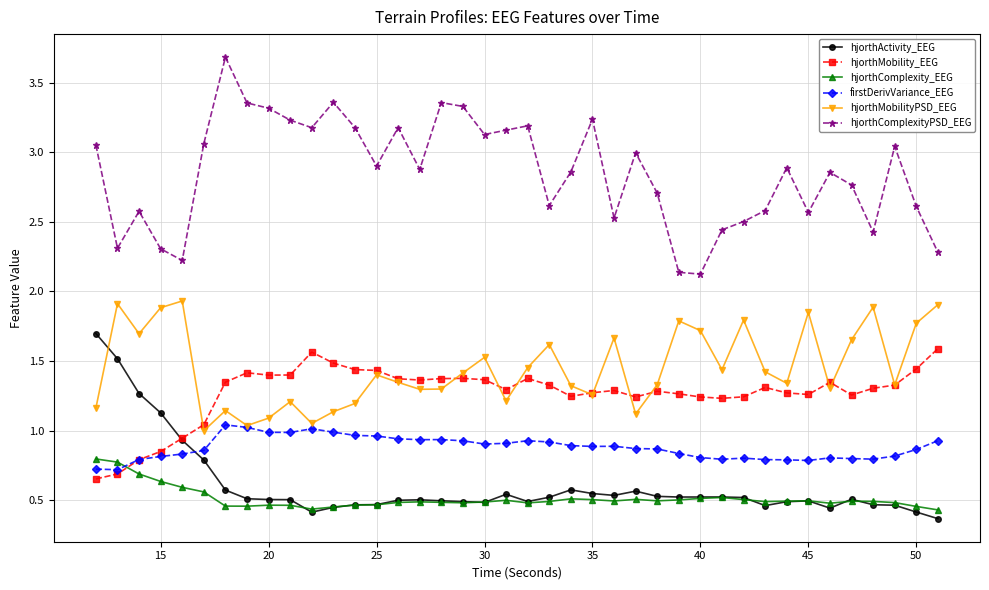

What are all the series names shown in the legend?

hjorthActivity_EEG, hjorthMobility_EEG, hjorthComplexity_EEG, firstDerivVariance_EEG, hjorthMobilityPSD_EEG, hjorthComplexityPSD_EEG